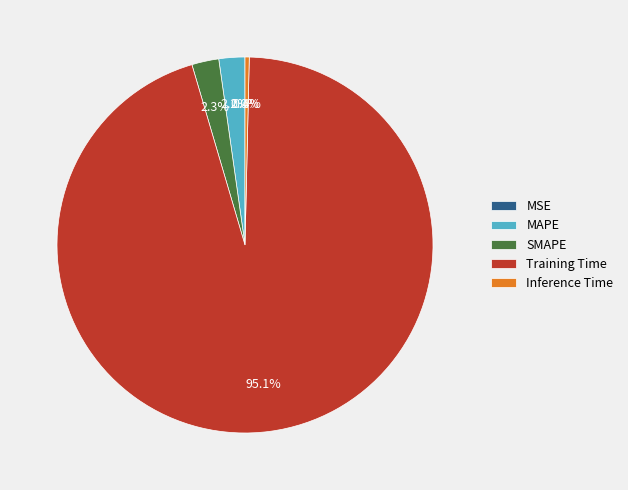

Does any single category account for the majority?

Yes